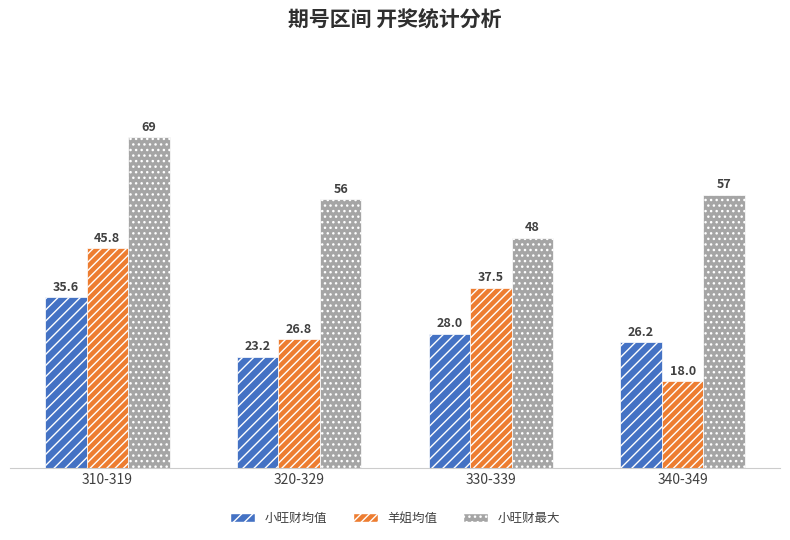

The 羊姐均值 series shows 24.7 at 340-349. True or false?

False